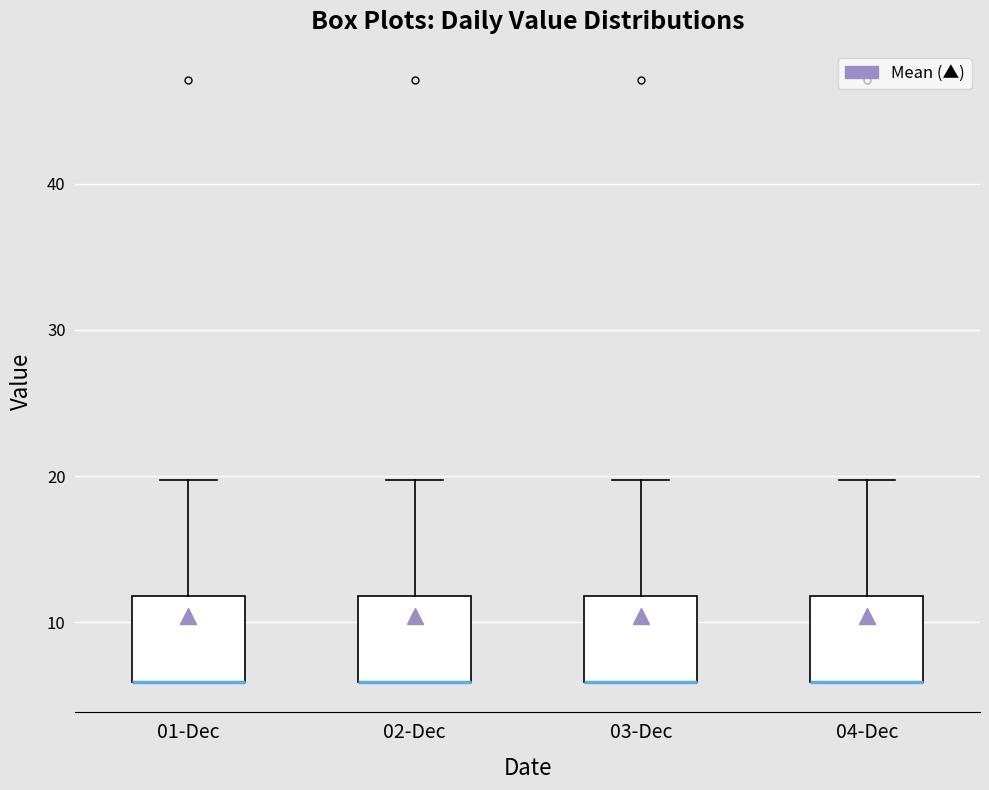

Reading left to right, transcribe this box plot: for each box, give where its median line is, the range the box spans, and where its two whiskers end, as read against the y-axis. The values are not printed on the chart, so give them approximately, as read against the axis.

01-Dec: median 6 (drawn on the box's lower edge), box 6 to 12, whiskers 6 to 20
02-Dec: median 6 (drawn on the box's lower edge), box 6 to 12, whiskers 6 to 20
03-Dec: median 6 (drawn on the box's lower edge), box 6 to 12, whiskers 6 to 20
04-Dec: median 6 (drawn on the box's lower edge), box 6 to 12, whiskers 6 to 20